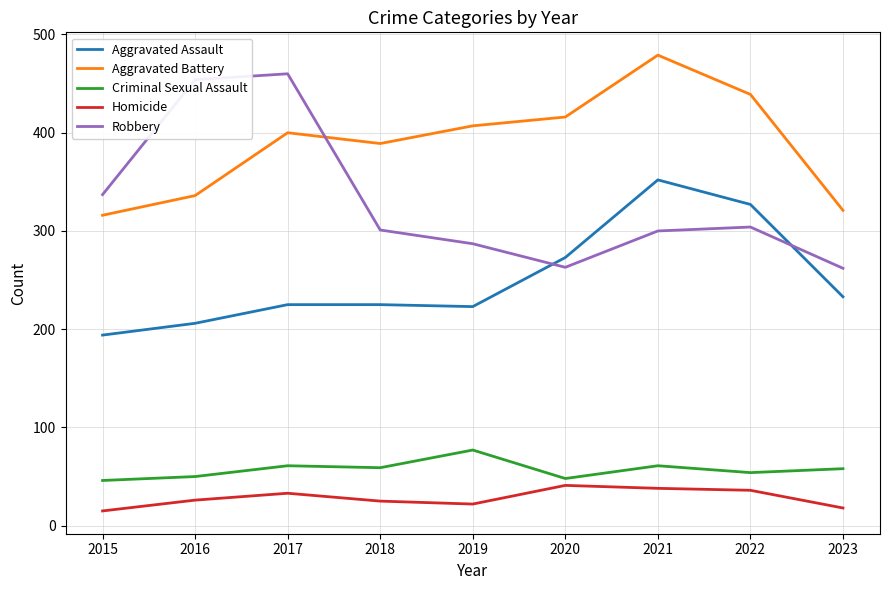

What is the difference between the maximum and minimum values in the Robbery series?

198